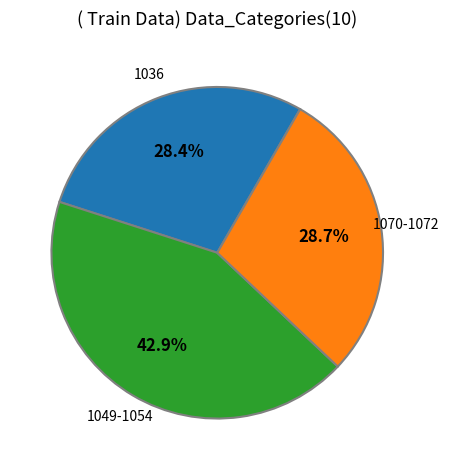

To the nearest percent, what is the average slice percentage?

33%